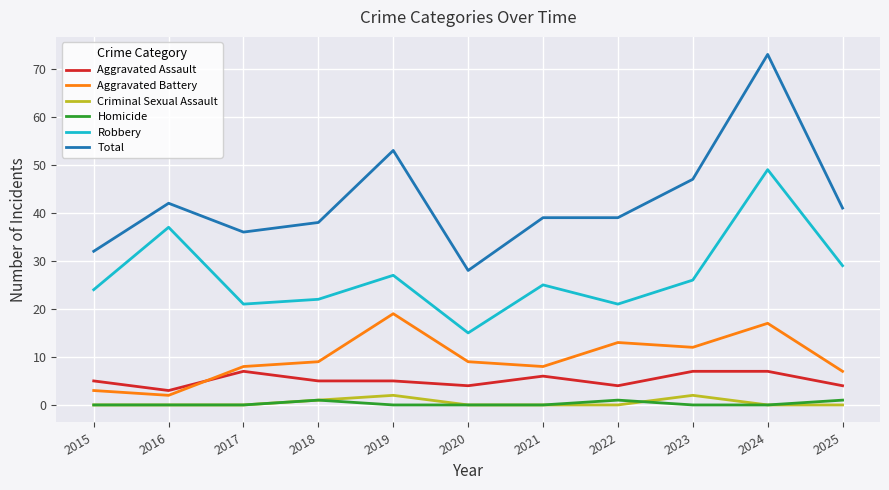

The Robbery series shows 25 at 2021. True or false?

True